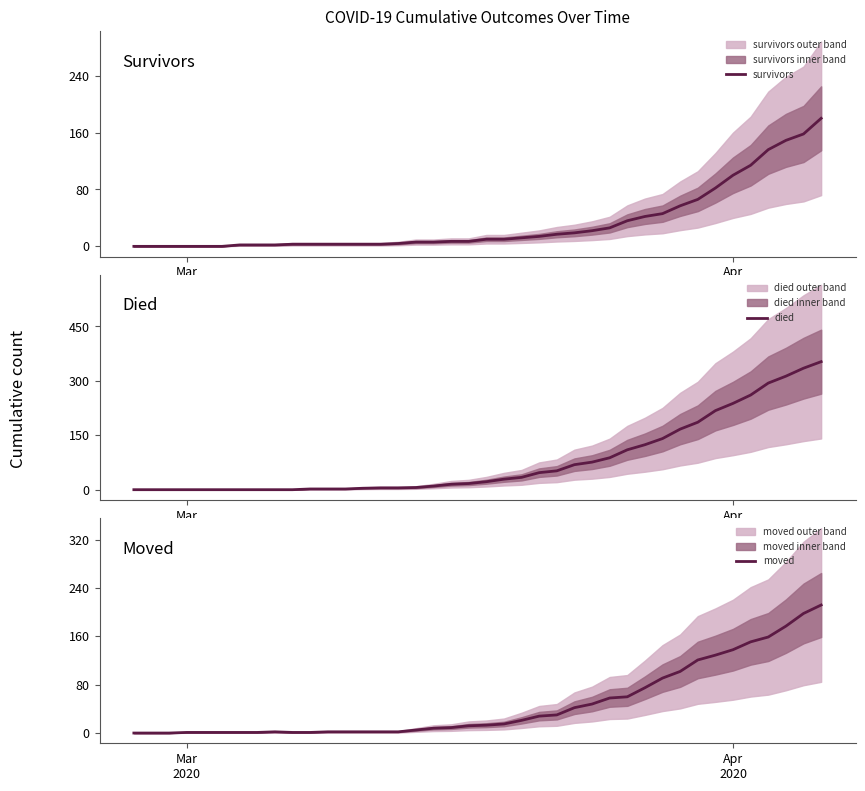

How many data points in survivors are above 10?

18